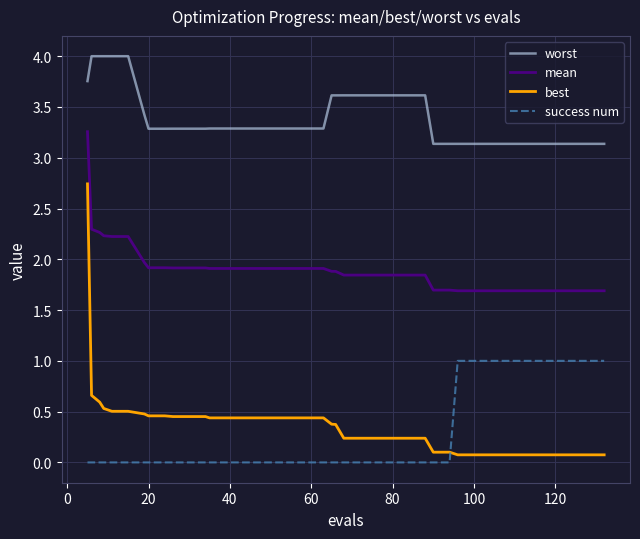

After their last crossing, which series has the higher values: success num or best?

success num